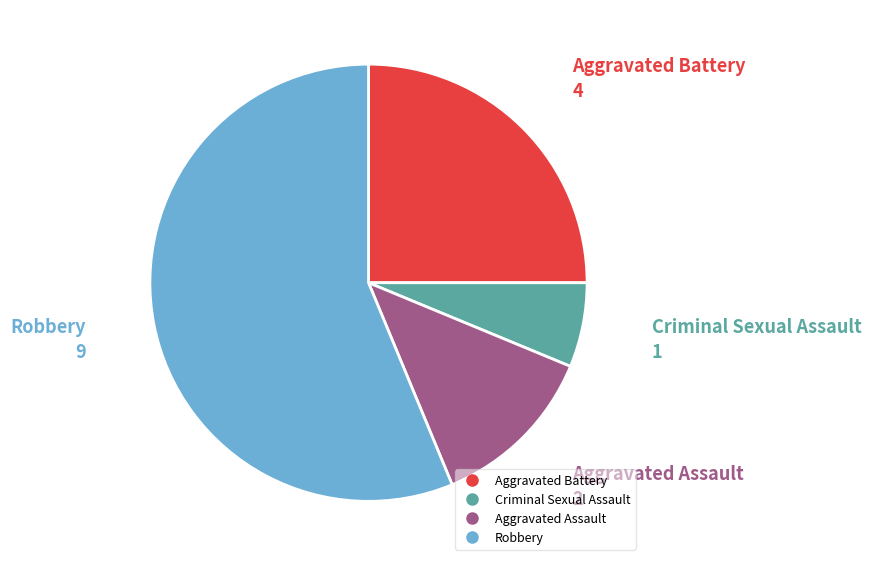

Which slice is the smallest?

Criminal Sexual Assault